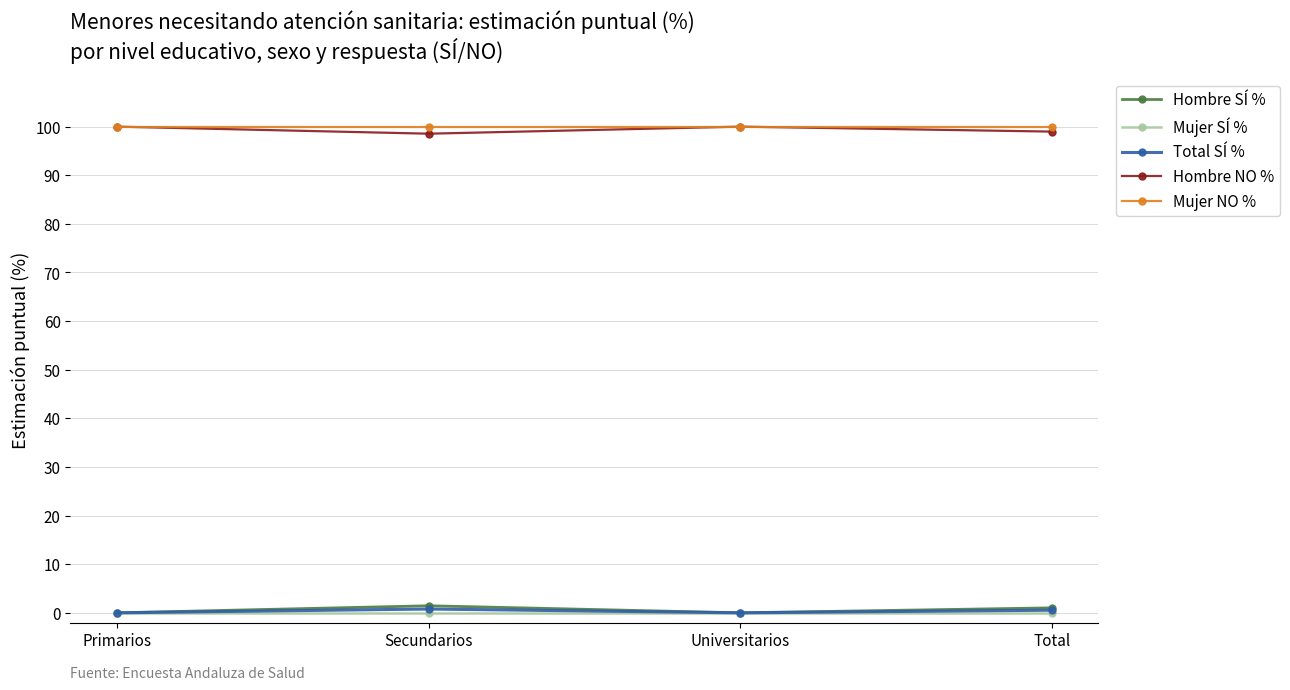

What are all the series names shown in the legend?

Hombre SÍ %, Mujer SÍ %, Total SÍ %, Hombre NO %, Mujer NO %